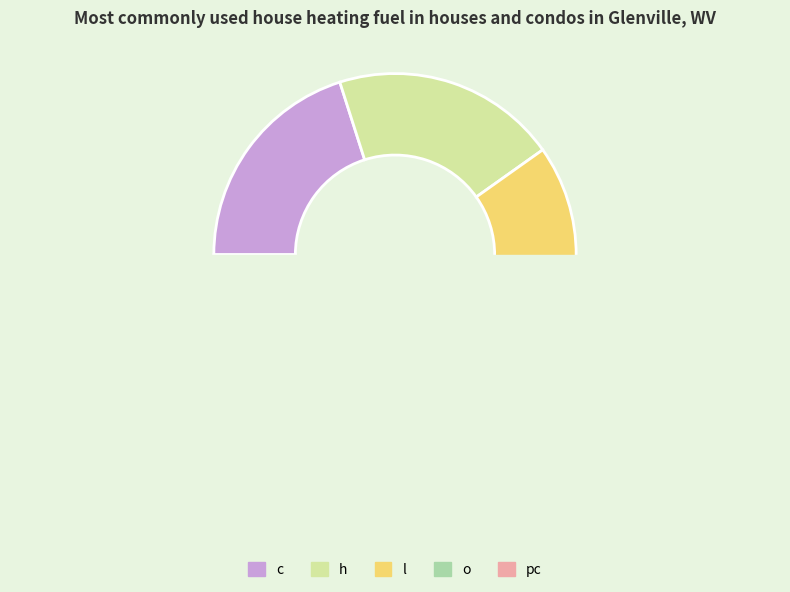

Is the sum of c and o greater than half?

No